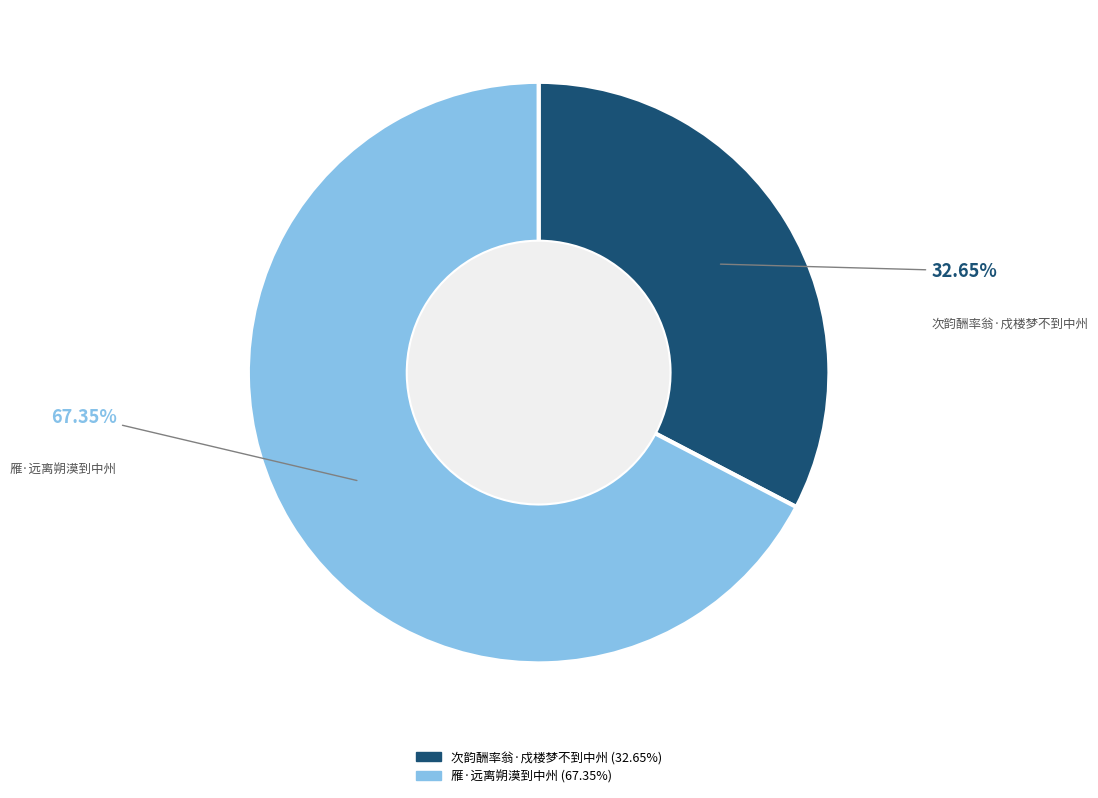

What percentage is the 雁·远离朔漠到中州 slice, to the nearest percent?

67%